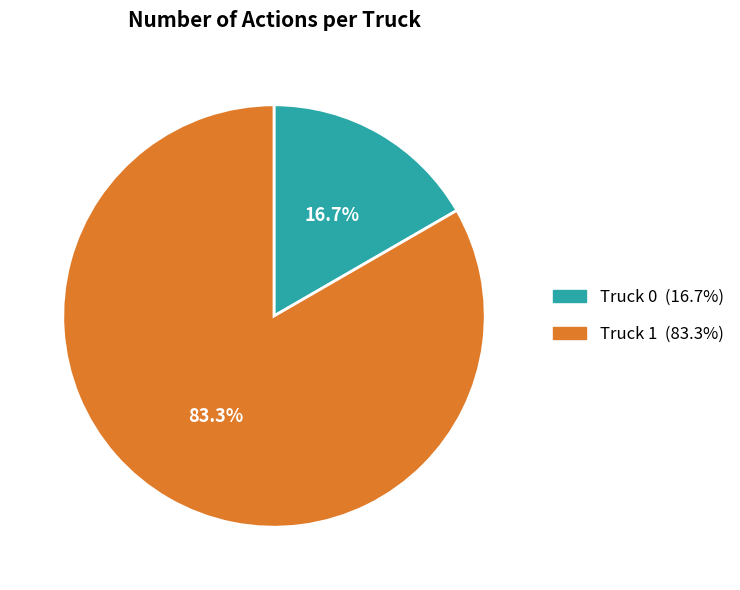

Approximately how many times larger is the value at Truck 0 compared to Truck 1?

0.2